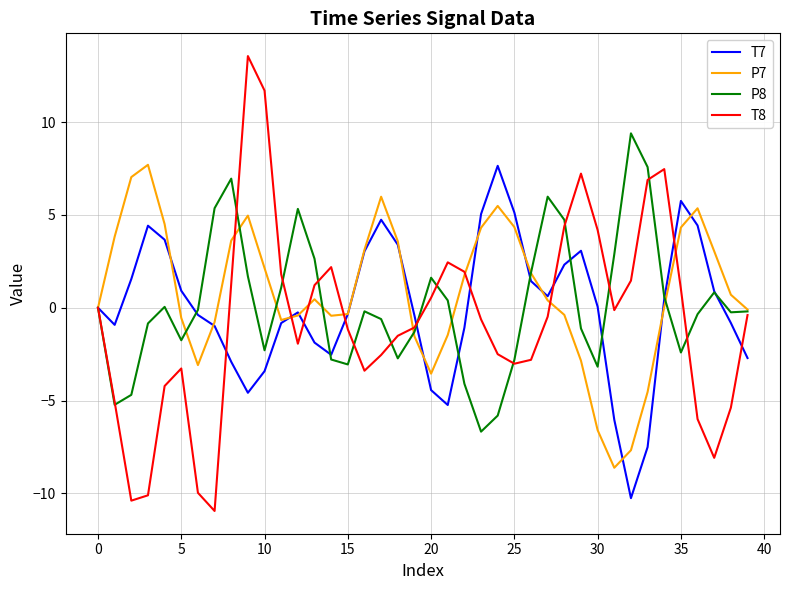

Which series has the largest range (max minus min)?

T8